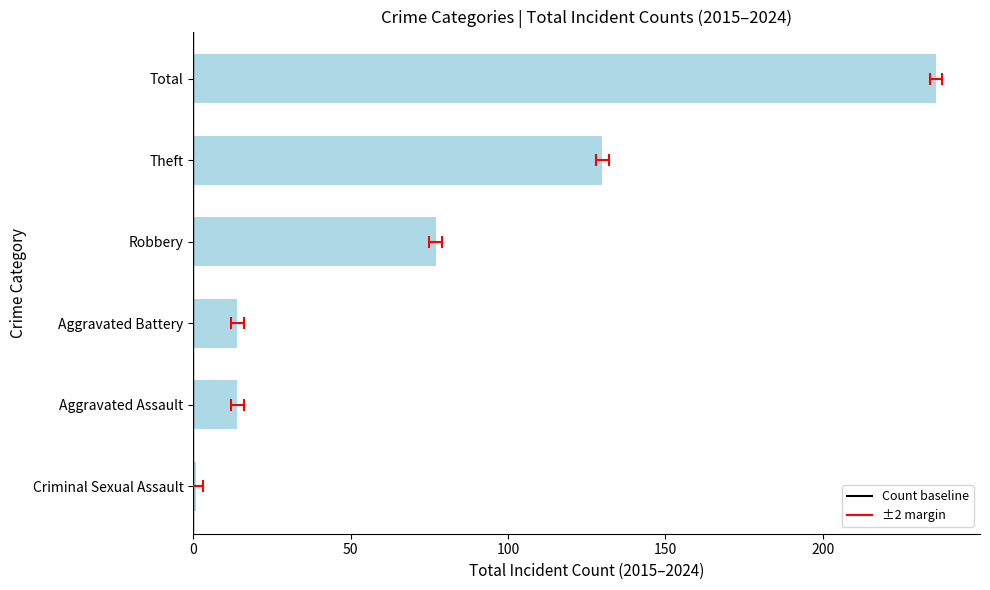

Count the number of categories in the chart.

6